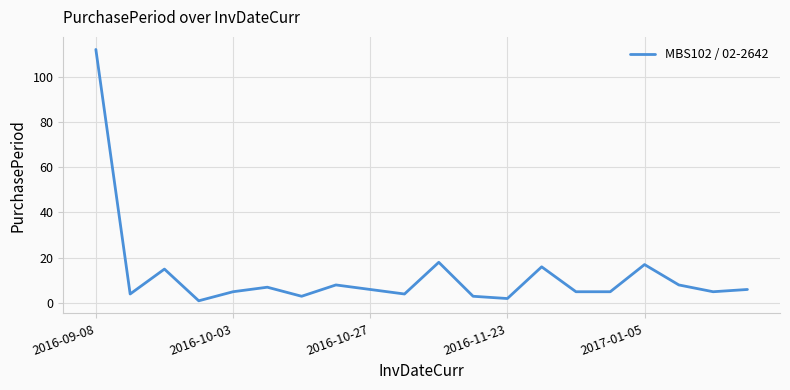

How many values are below 6?

10